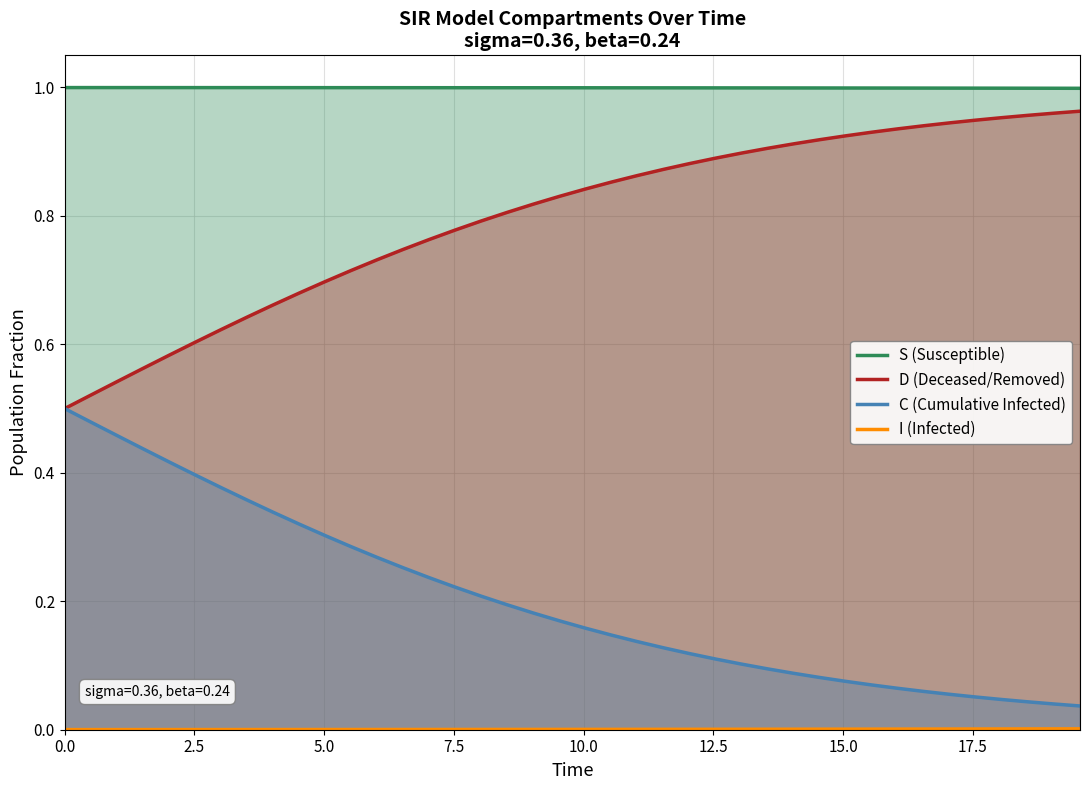

Rank the series by their maximum value, from highest to lowest.

S (Susceptible), D (Deceased/Removed), C (Cumulative Infected), I (Infected)